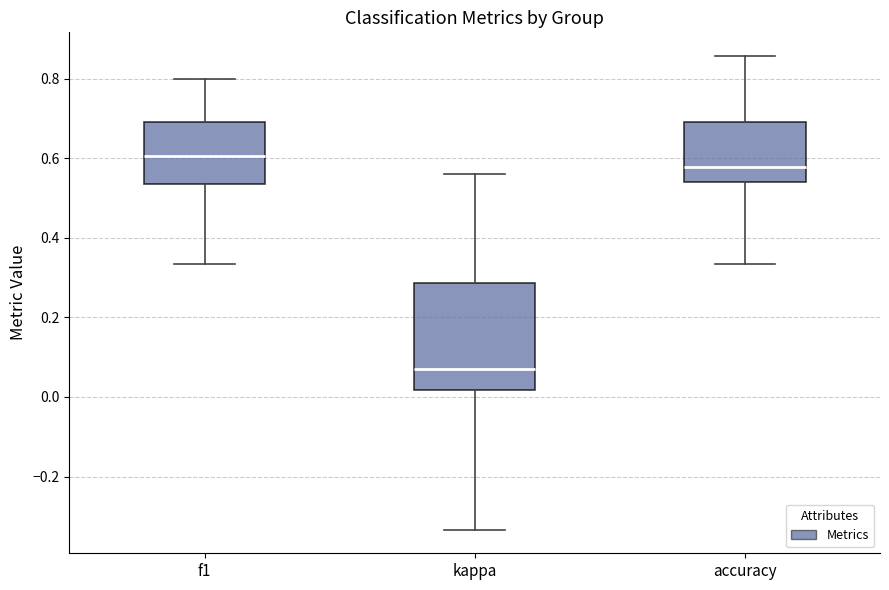

Reading left to right, transcribe this box plot: for each box, give where its median line is, the range the box spans, and where its two whiskers end, as read against the y-axis. The values are not printed on the chart, so give them approximately, as read against the axis.

f1: median 0.60, box 0.54 to 0.70, whiskers 0.34 to 0.80
kappa: median 0.08, box 0.02 to 0.28, whiskers -0.34 to 0.56
accuracy: median 0.58, box 0.54 to 0.70, whiskers 0.34 to 0.86